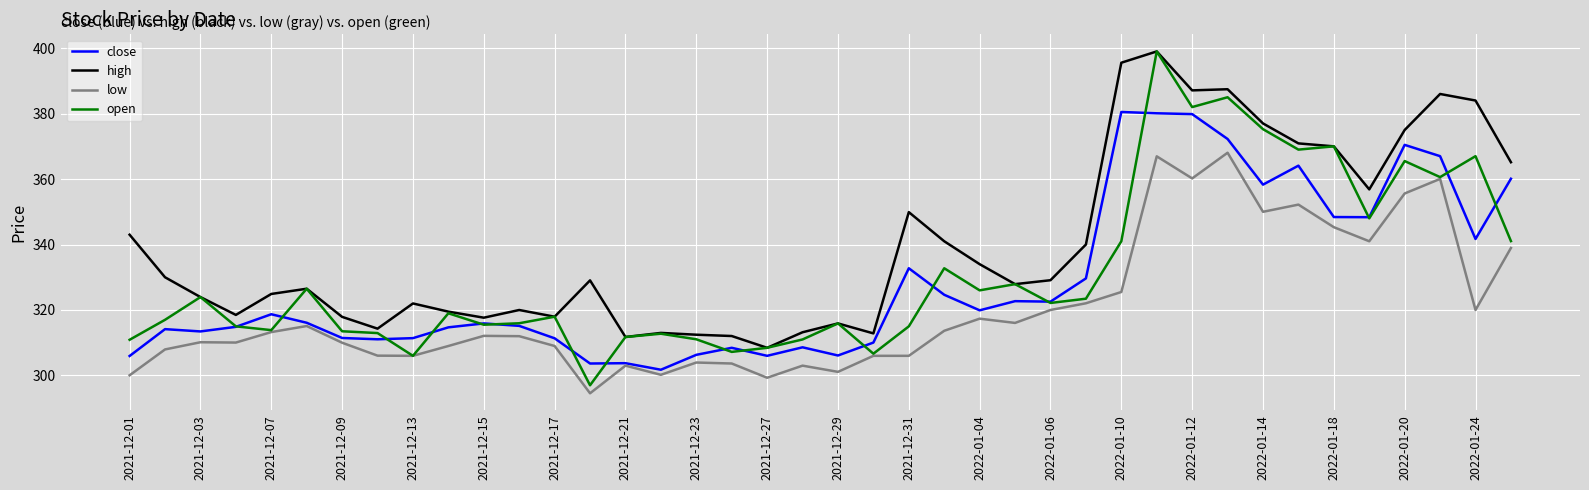

True or false: low and high intersect in this chart.

False